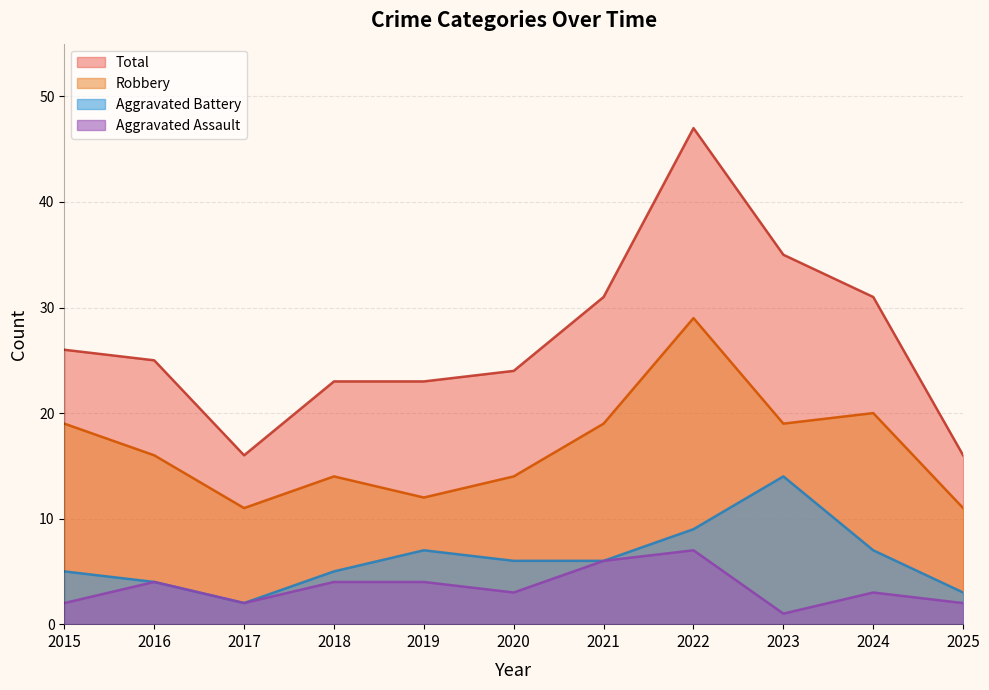

True or false: Total and Aggravated Assault cross at least once.

False